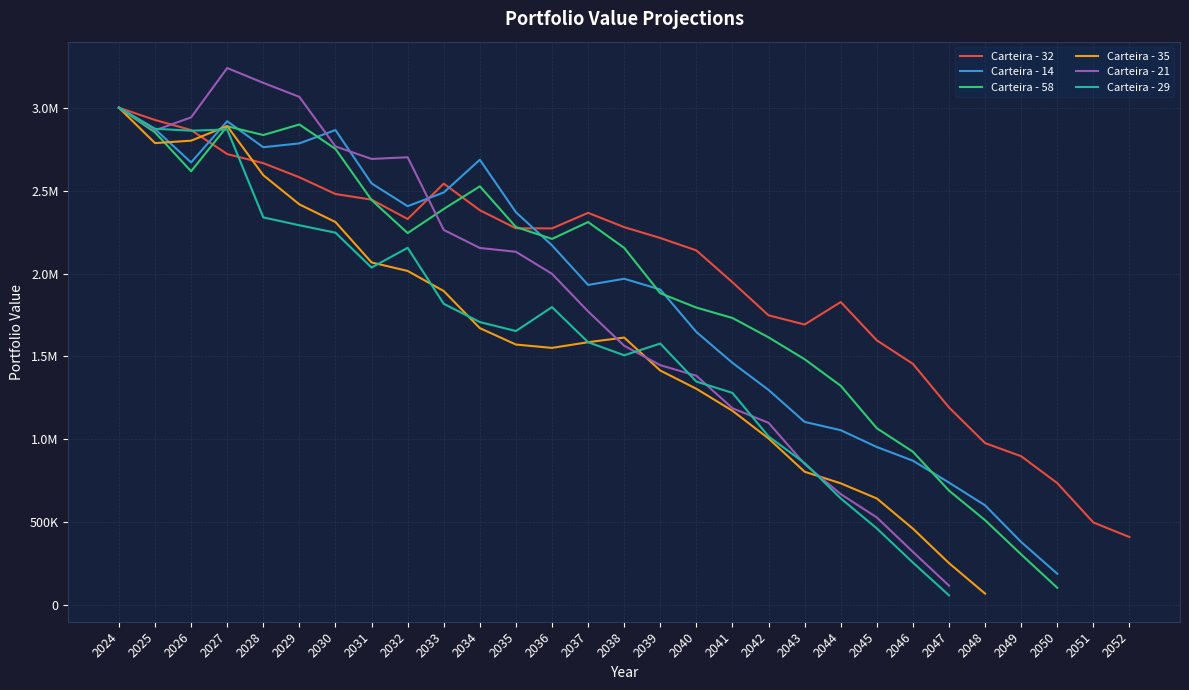

How many interior local peaks does the Carteira - 14 series have?

4